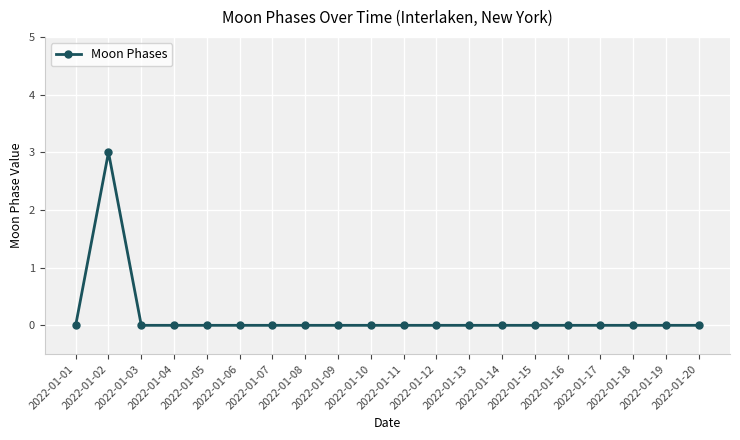

Reading left to right, list all the values displayed in this chart.

0	3	0	0	0	0	0	0	0	0	0	0	0	0	0	0	0	0	0	0